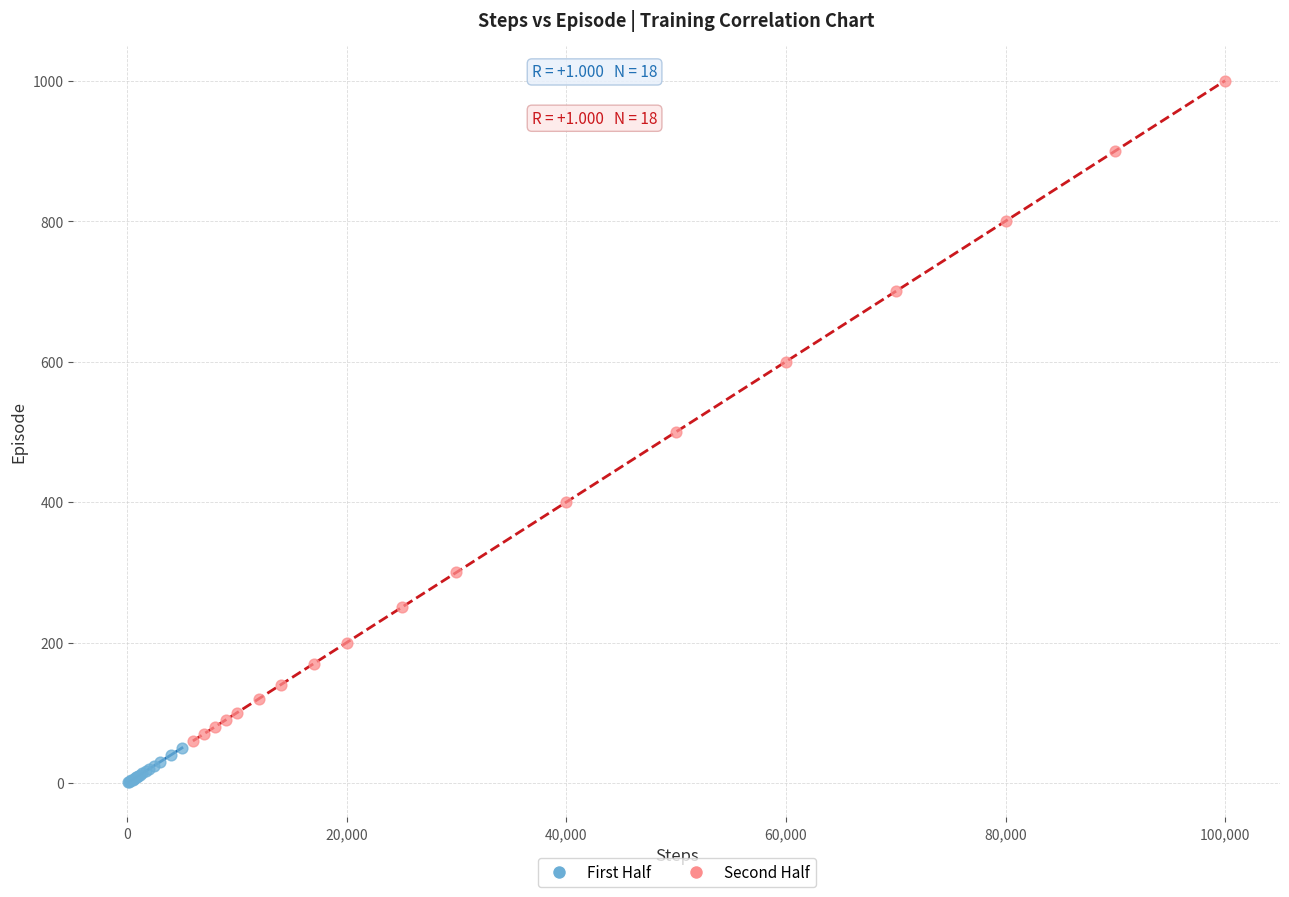

Which series has the widest spread of Y values?

Second Half